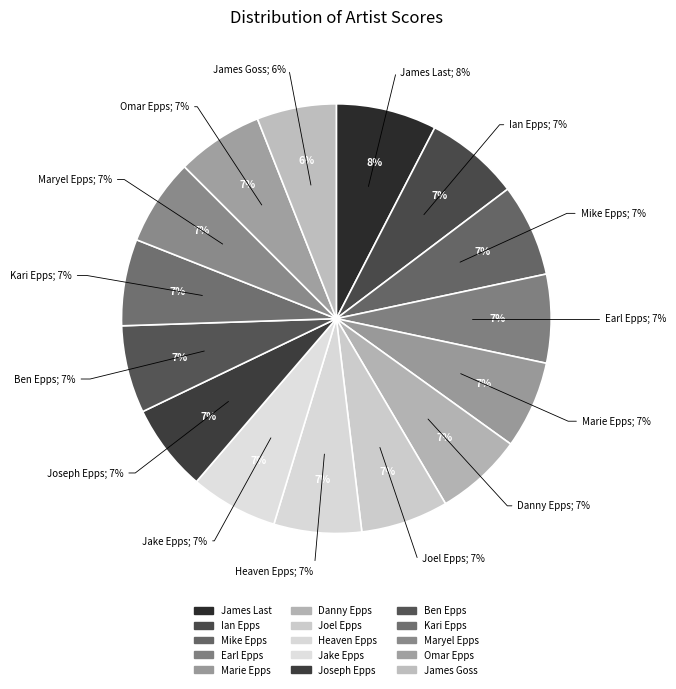

Between Omar Epps and Joel Epps, which is larger?

Joel Epps